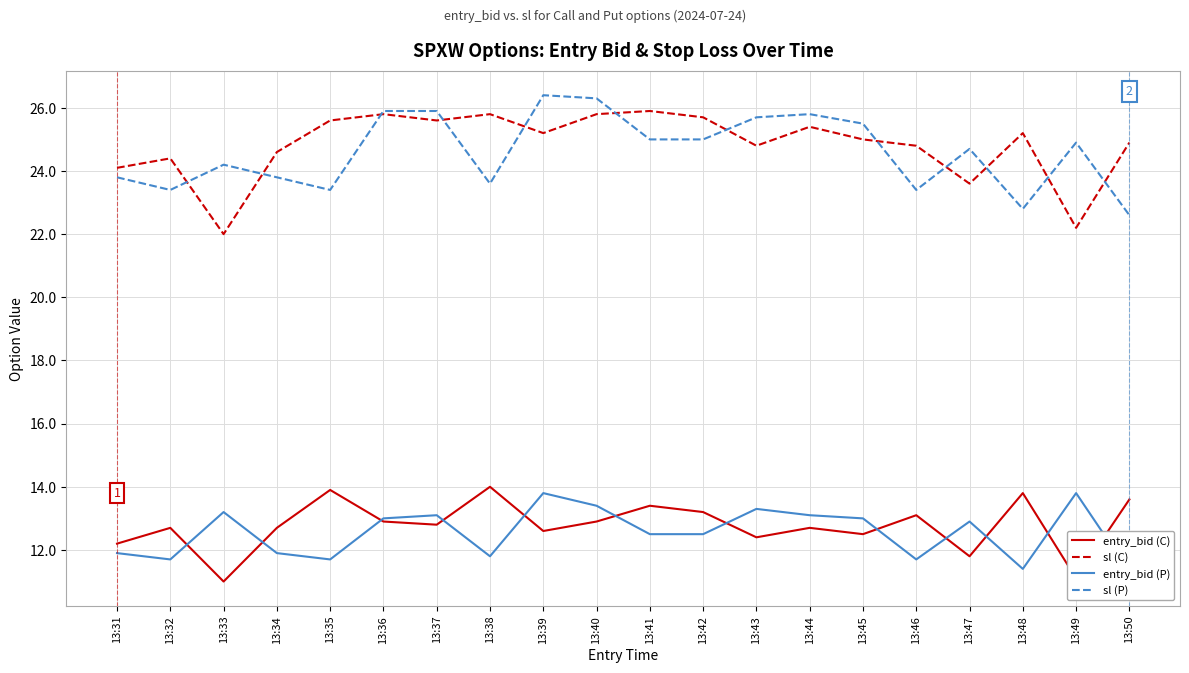

Which series has the largest total across all categories?

sl (C)